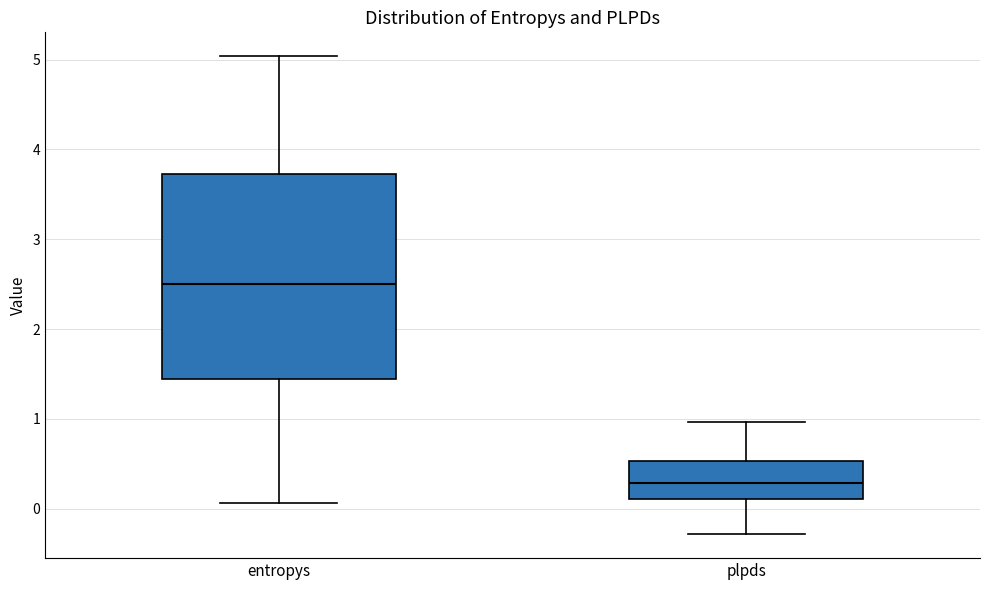

Reading left to right, transcribe this box plot: for each box, give where its median line is, the range the box spans, and where its two whiskers end, as read against the y-axis. The values are not printed on the chart, so give them approximately, as read against the axis.

entropys: median 2.5, box 1.4 to 3.7, whiskers 0.1 to 5.0
plpds: median 0.3, box 0.1 to 0.5, whiskers -0.3 to 1.0